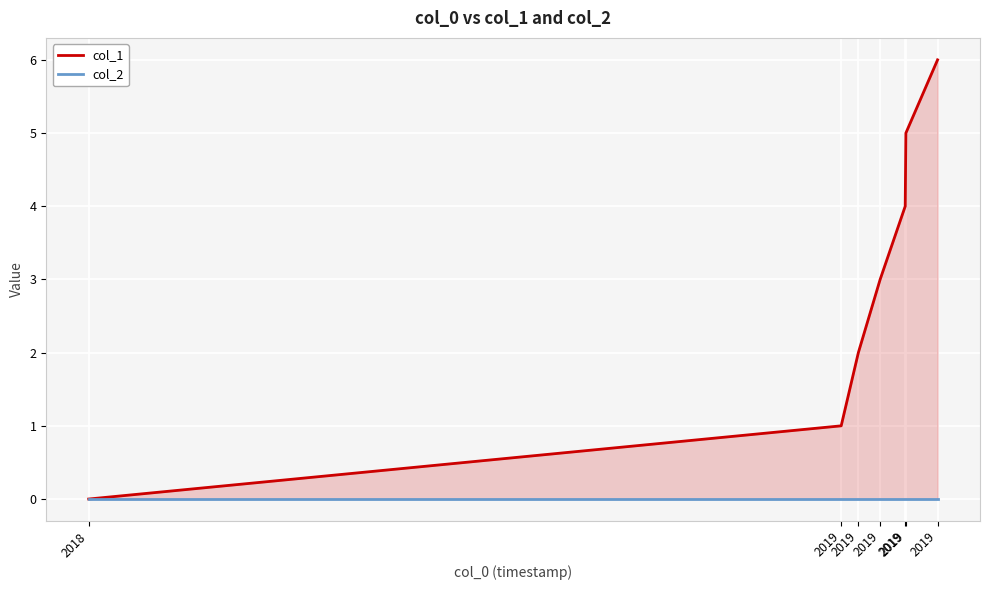

Reading left to right, what are all the values shown in this chart?

col_1: 2018=0	2019=1	2019=2	2019=3	2019=4	2019=5	2019=6
col_2: 2018=0	2019=0	2019=0	2019=0	2019=0	2019=0	2019=0